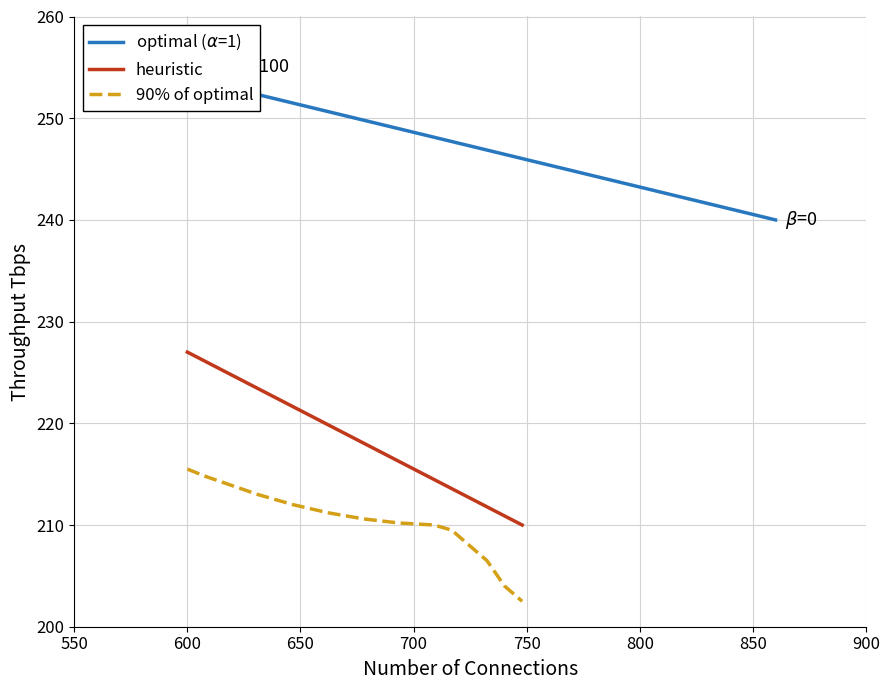

How many series are shown in this chart?

3